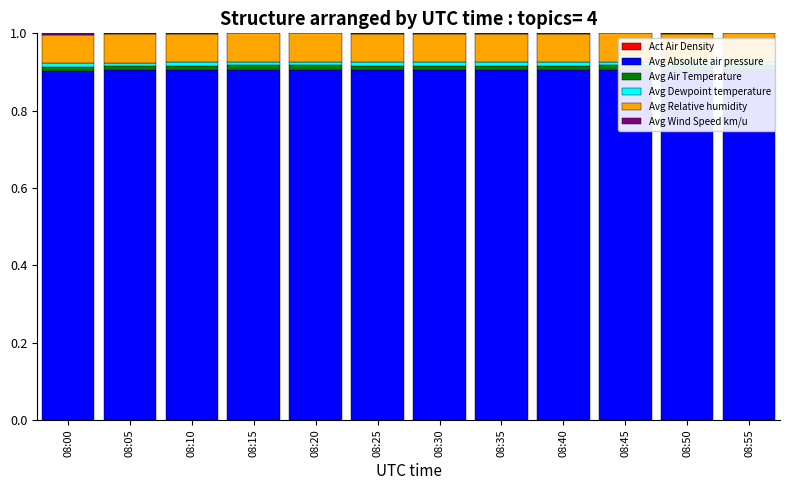

What is the approximate value of Avg Absolute air pressure at 08:00?

0.9